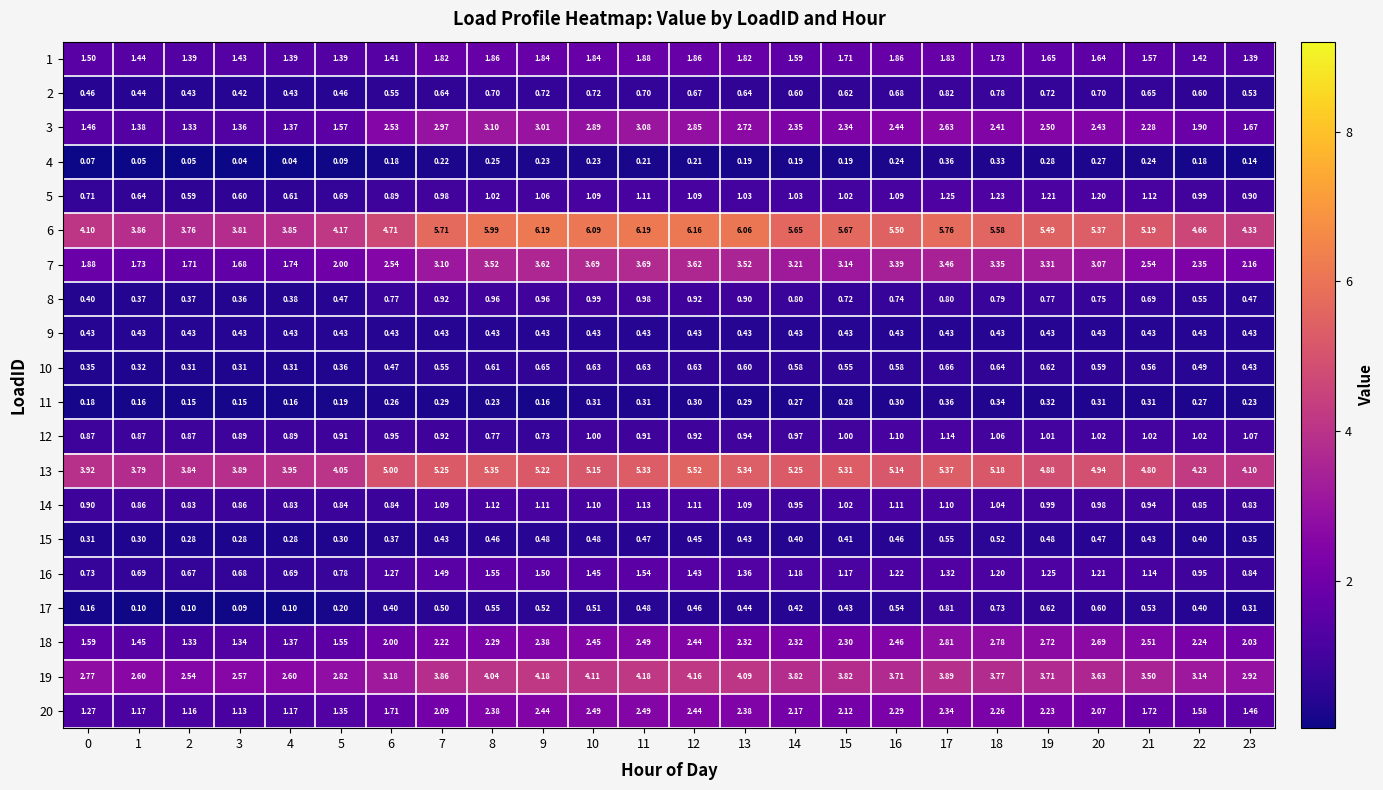

Between 15 and 22, which series saw the biggest shift?

13